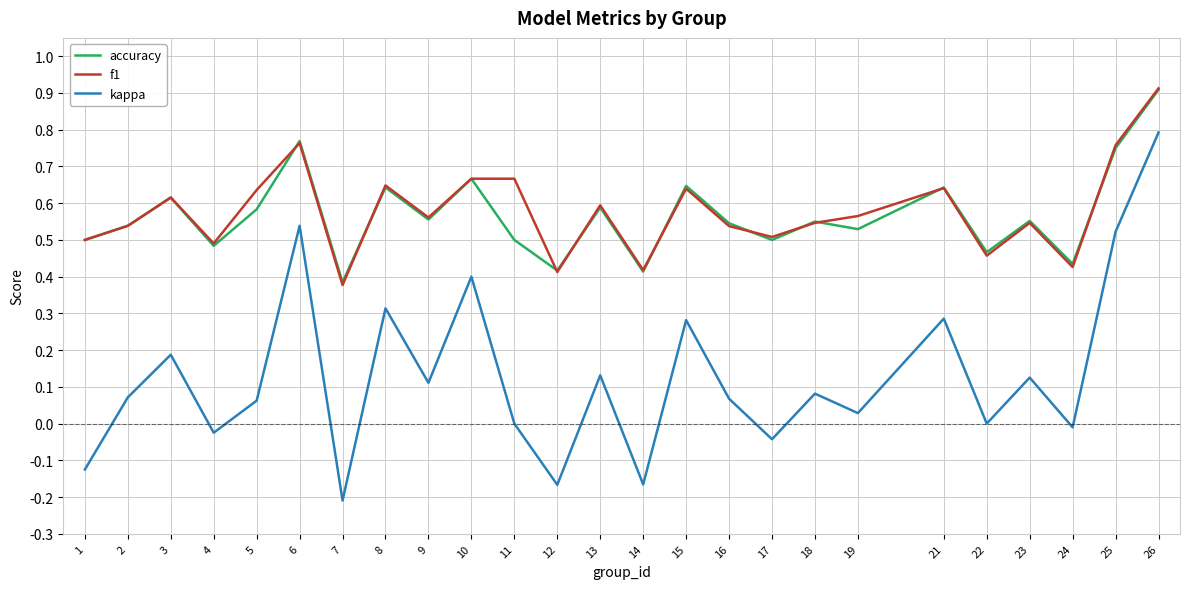

What are all the series names shown in the legend?

accuracy, f1, kappa